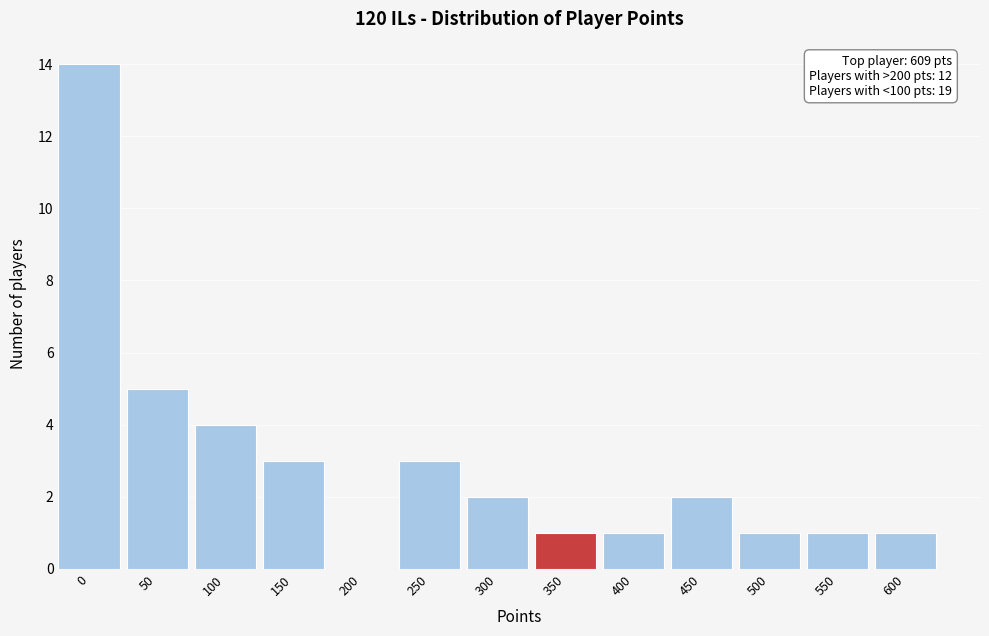

Reading left to right, list all the values displayed in this chart.

0=14	50=5	100=4	150=3	200=0	250=3	300=2	350=1	400=1	450=2	500=1	550=1	600=1